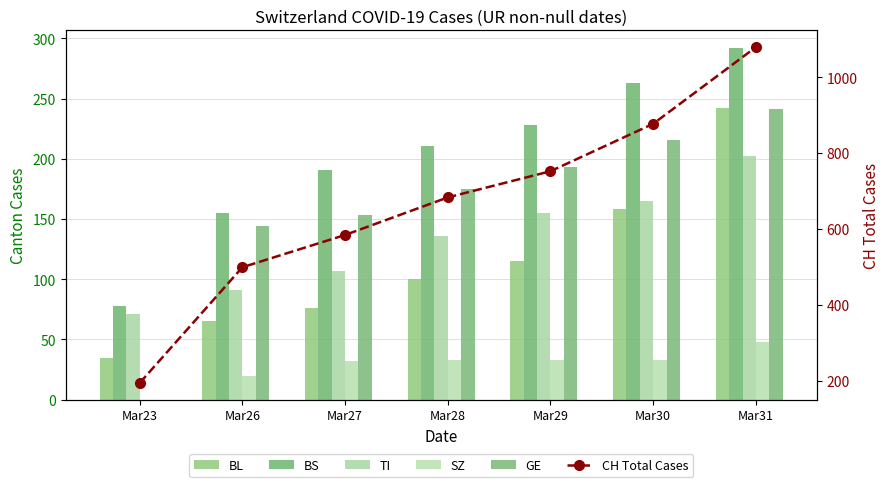

Which series changed the most between Mar28 and Mar31?

CH Total Cases